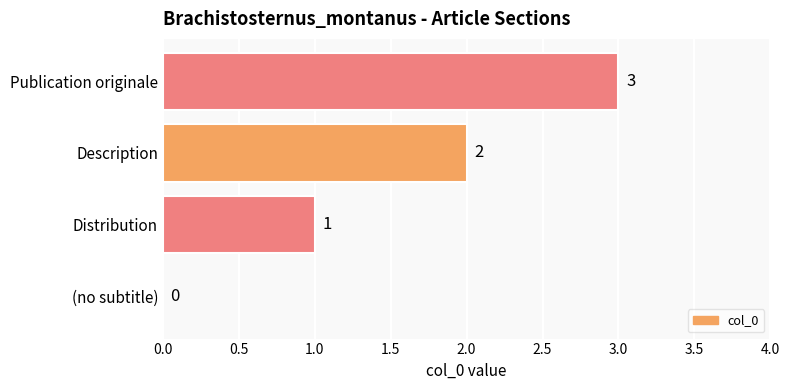

What is the maximum value shown in the chart?

3